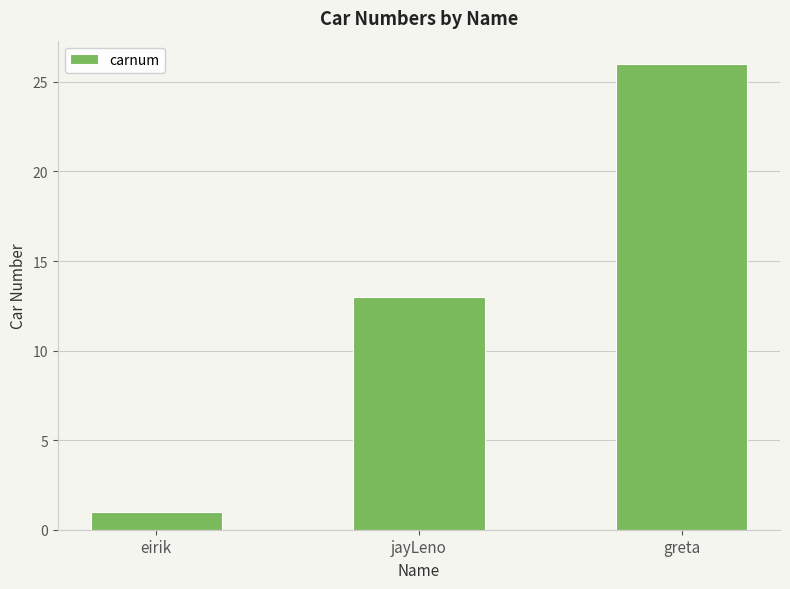

What is the change in value from eirik to jayLeno?

+12